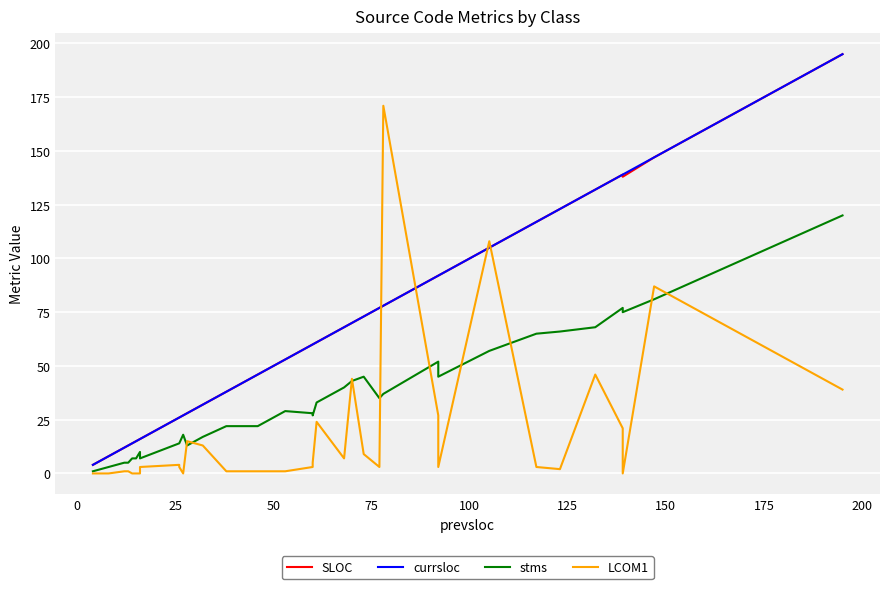

True or false: stms has a value of 23 at 28.

False